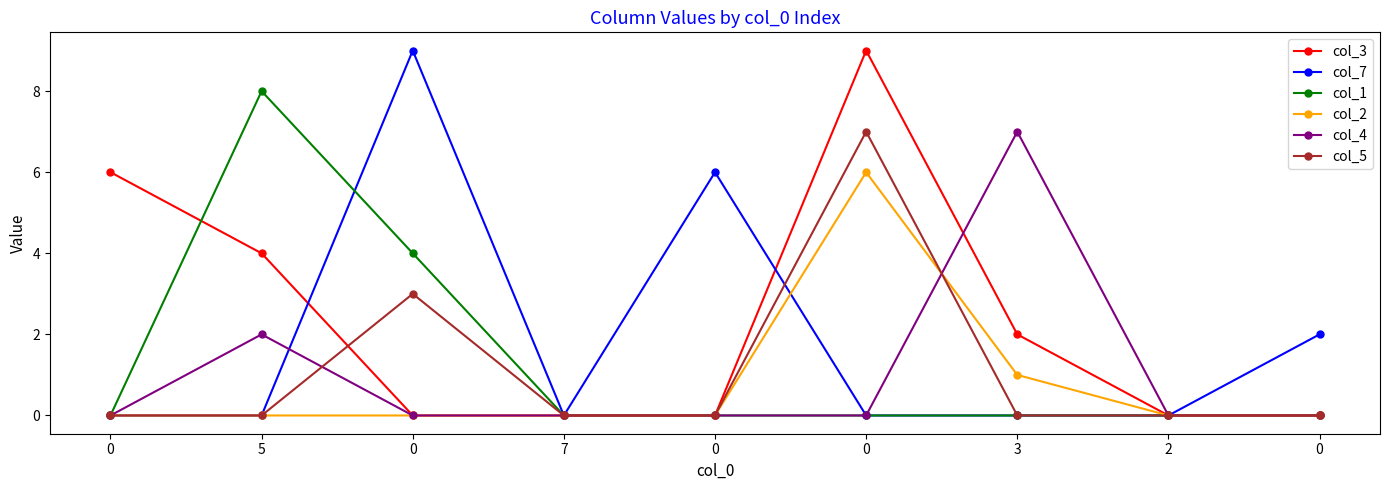

Reading left to right, what are all the values shown in this chart?

col_3: 6	4	0	0	0	9	2	0	0
col_7: 0	0	9	0	6	0	0	0	2
col_1: 0	8	4	0	0	0	0	0	0
col_2: 0	0	0	0	0	6	1	0	0
col_4: 0	2	0	0	0	0	7	0	0
col_5: 0	0	3	0	0	7	0	0	0